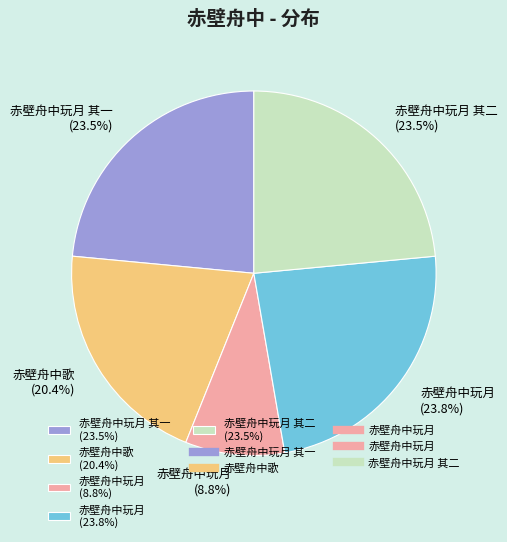

Does any single category account for the majority?

No